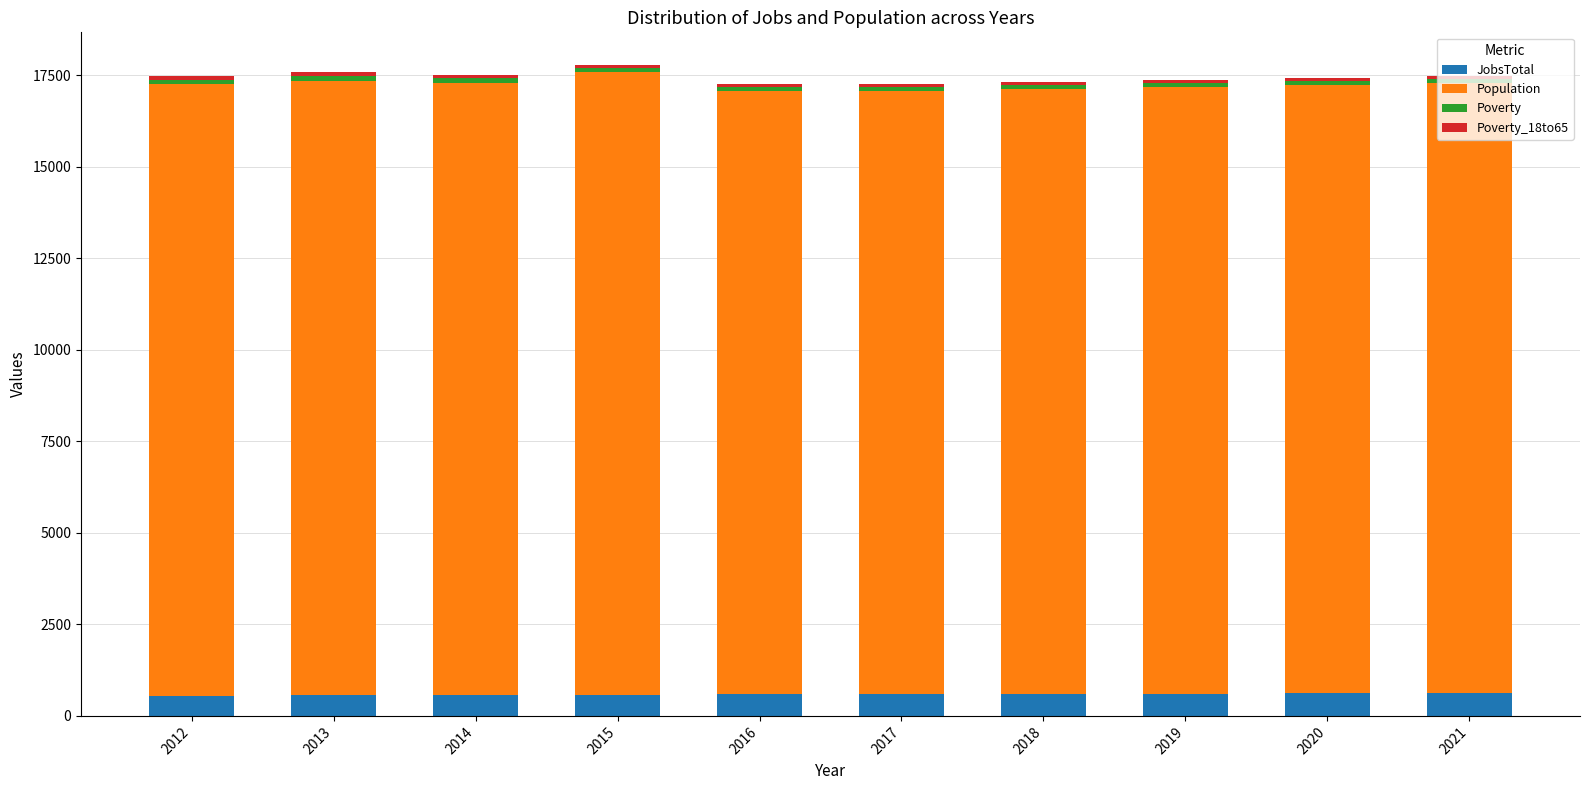

What is the lowest value of the JobsTotal series?

551